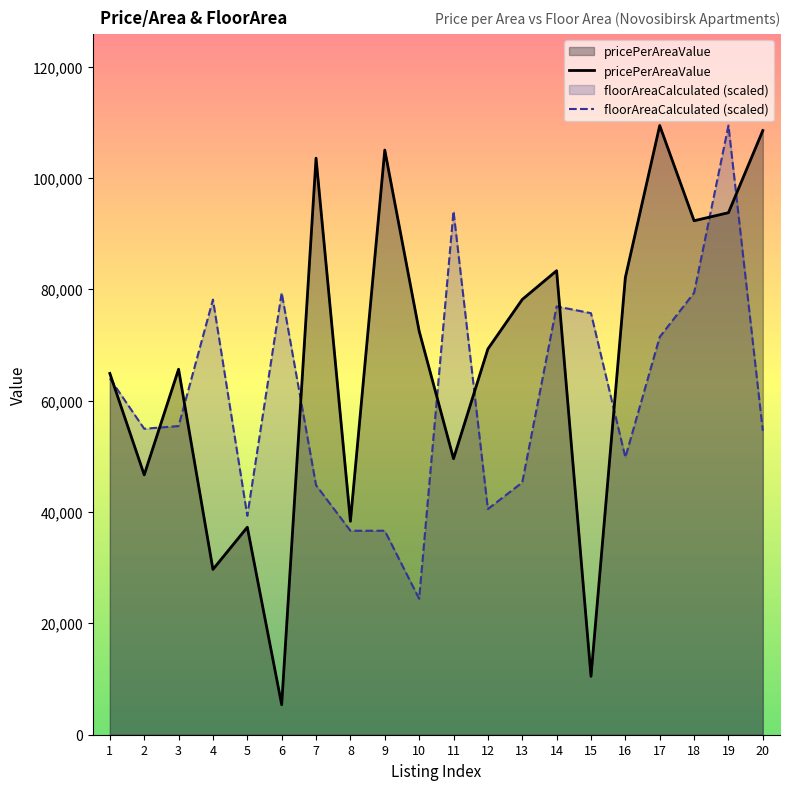

True or false: floorAreaCalculated has a value of 36630.1 at 9.

True